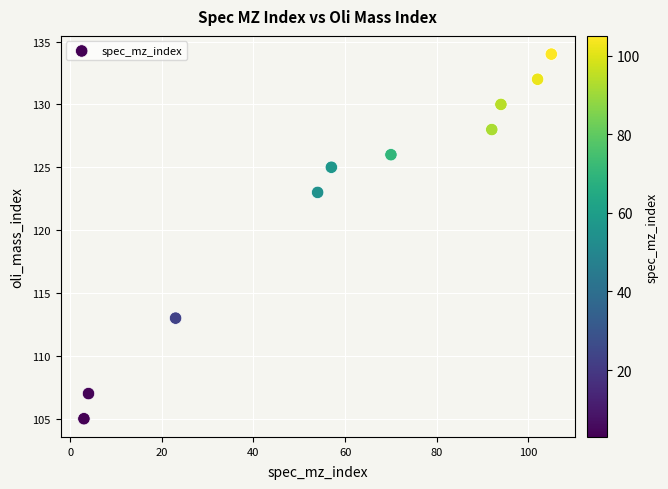

What Y value in the scatter plot is closest to 119?

123